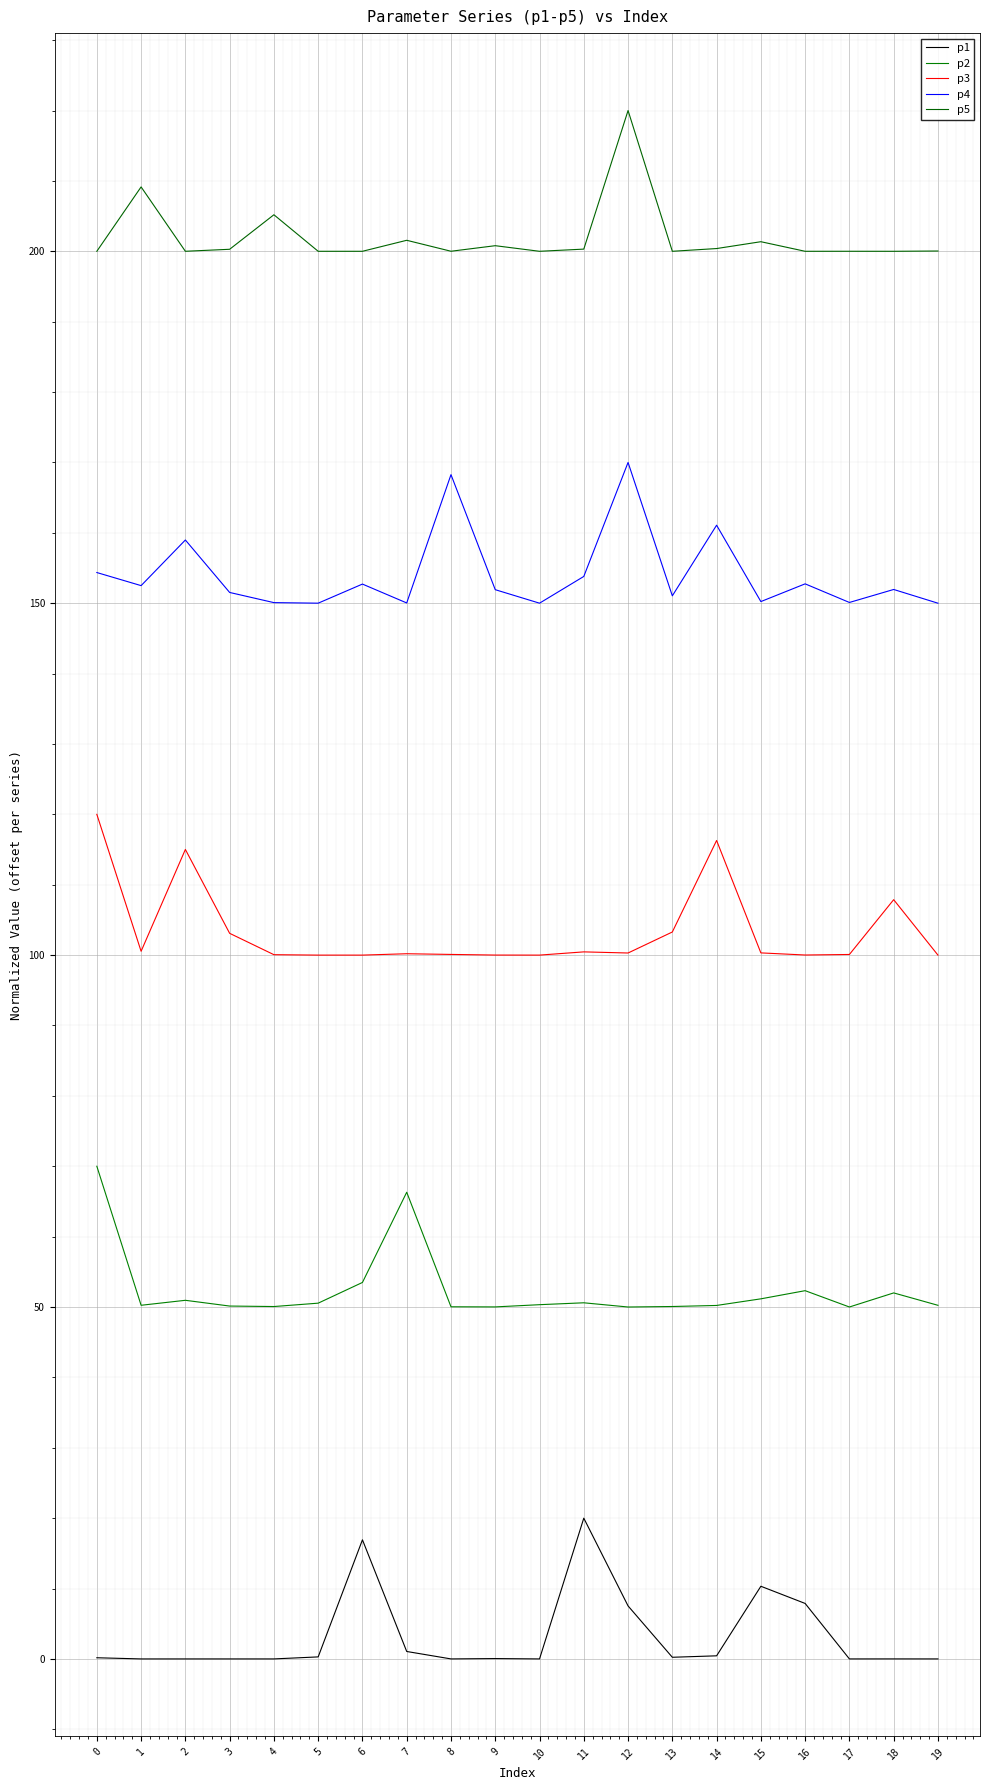

How many lines are shown in the chart?

5